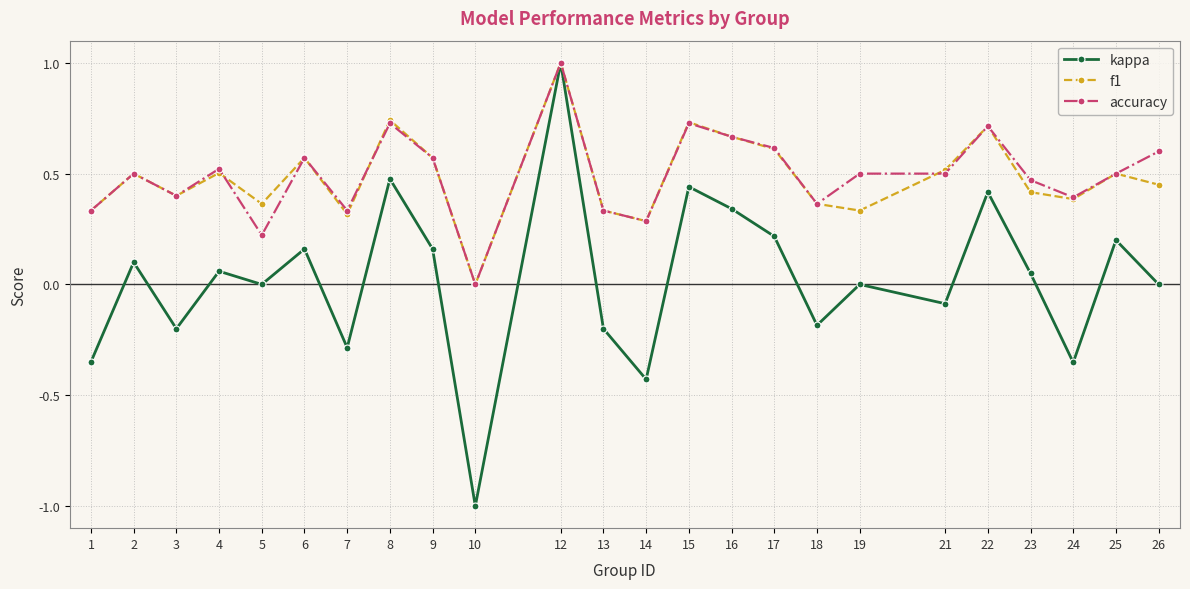

Where is the first local maximum for accuracy?

2